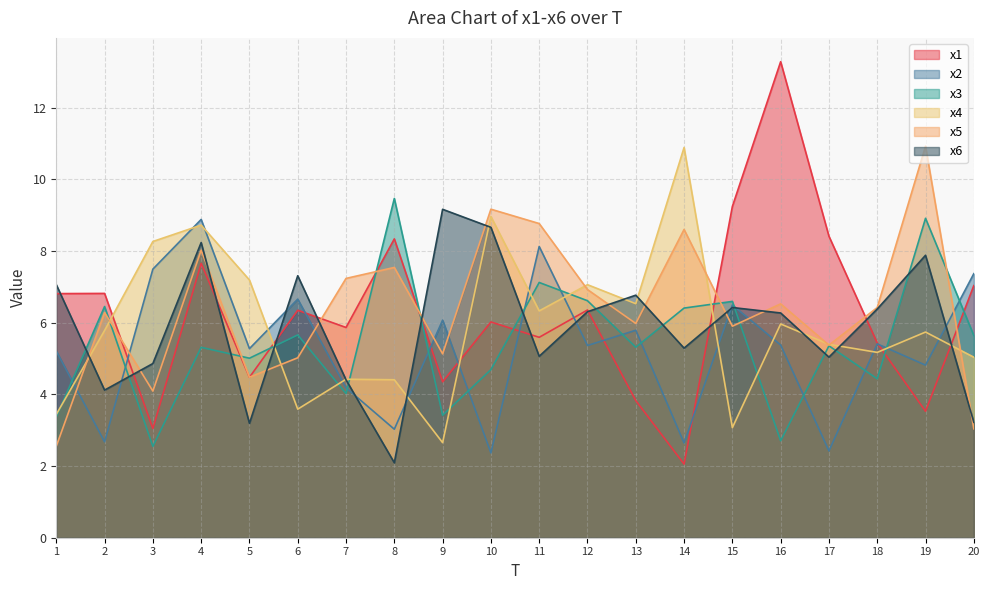

Is it true that x2 equals 8.9 at 4?

True